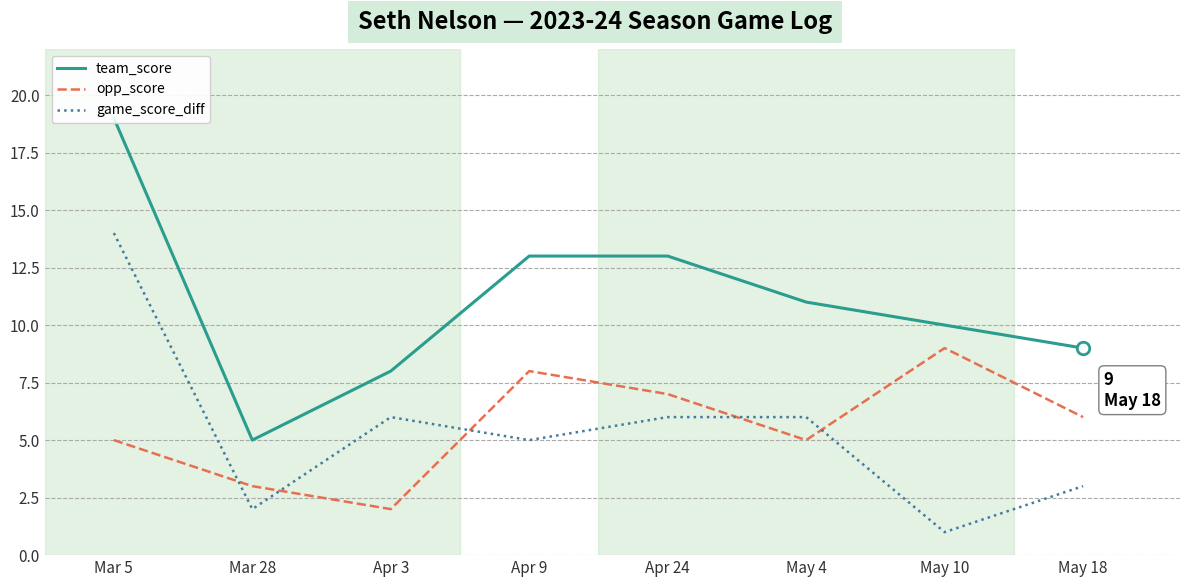

What is the spread (max minus min) of values at Mar 28?

3